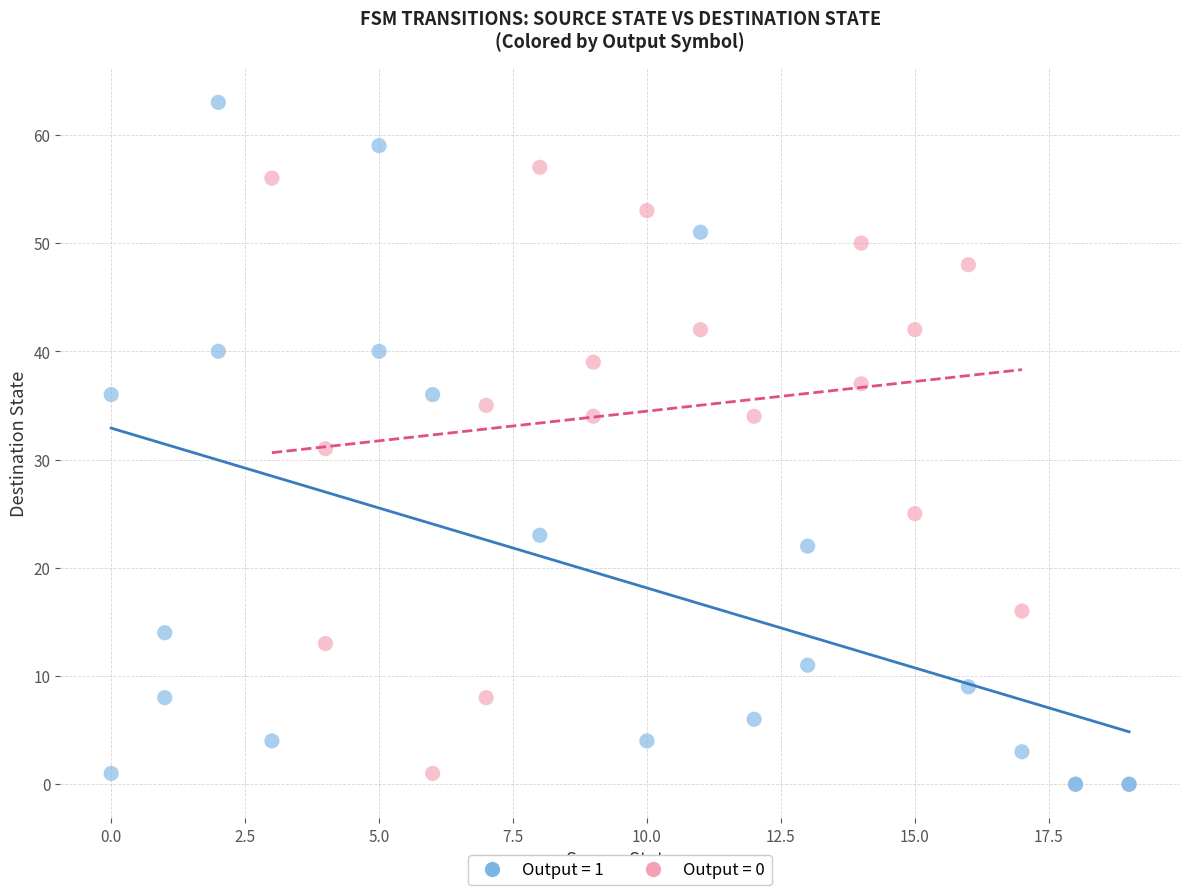

Which series contains the lowest Y value?

Output = 1